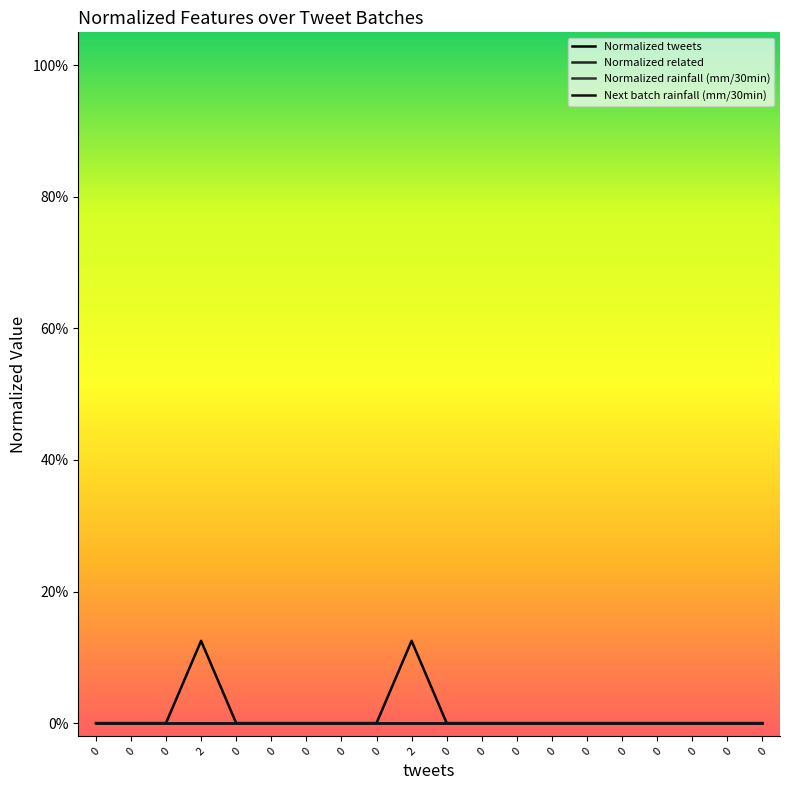

Rank the categories by Next batch rainfall (mm/30min) value from highest to lowest.

0, 0, 0, 2, 0, 0, 0, 0, 0, 2, 0, 0, 0, 0, 0, 0, 0, 0, 0, 0